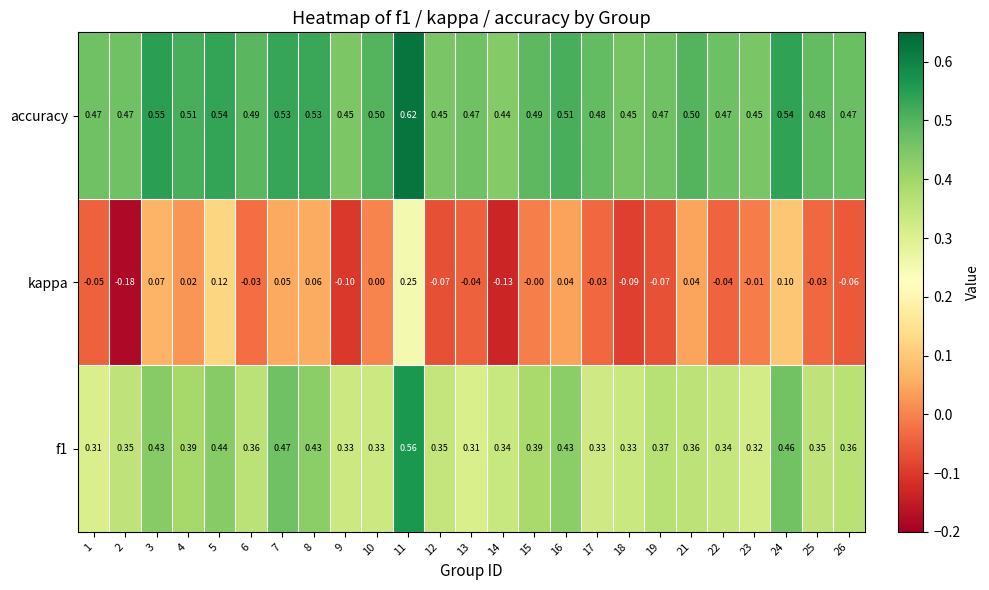

Rank the series at 11 from highest to lowest value.

accuracy, f1, kappa